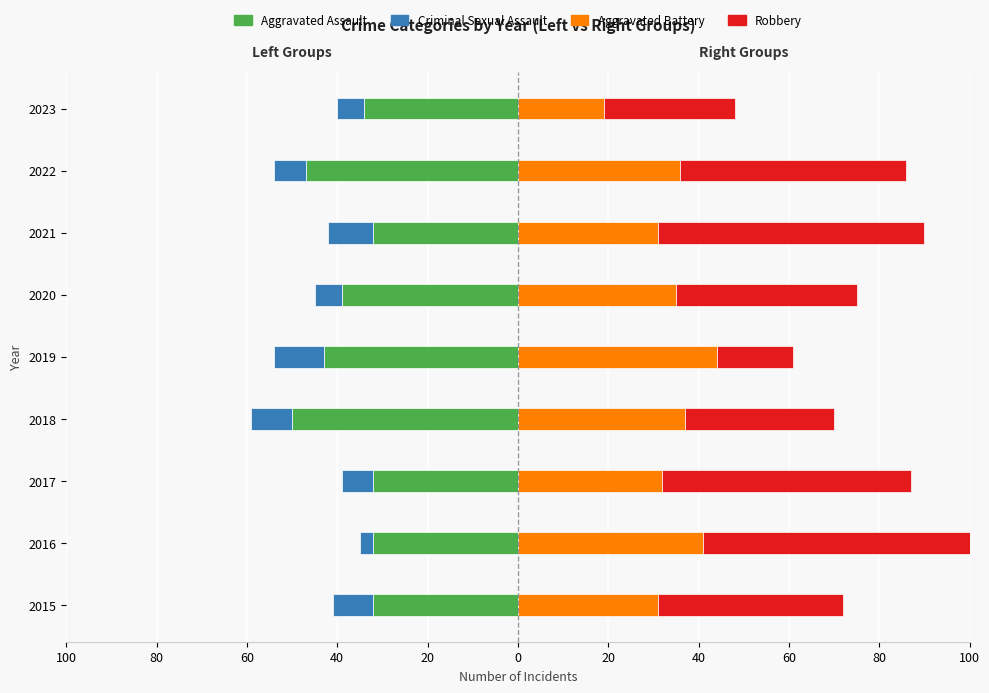

Which series has the widest spread of values?

Robbery